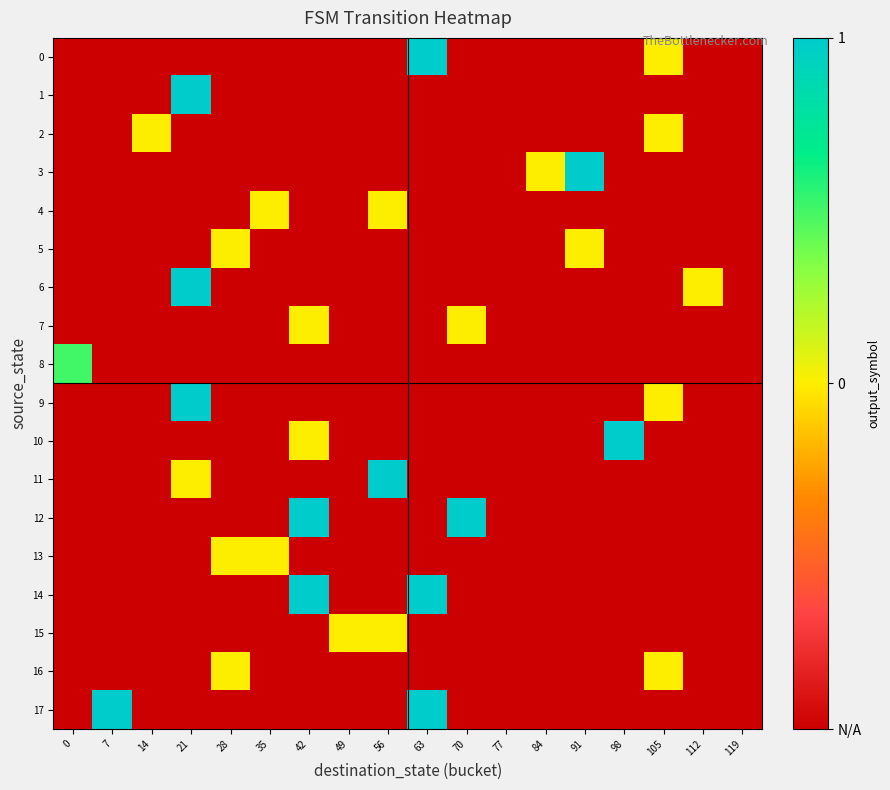

Reading left to right, list all the values displayed in this chart.

0: 0=-1.0	7=-1.0	14=-1.0	21=-1.0	28=-1.0	35=-1.0	42=-1.0	49=-1.0	56=-1.0	63=1.0	70=-1.0	77=-1.0	84=-1.0	91=-1.0	98=-1.0	105=0.0	112=-1.0	119=-1.0
1: 0=-1.0	7=-1.0	14=-1.0	21=1.0	28=-1.0	35=-1.0	42=-1.0	49=-1.0	56=-1.0	63=-1.0	70=-1.0	77=-1.0	84=-1.0	91=-1.0	98=-1.0	105=-1.0	112=-1.0	119=-1.0
2: 0=-1.0	7=-1.0	14=0.0	21=-1.0	28=-1.0	35=-1.0	42=-1.0	49=-1.0	56=-1.0	63=-1.0	70=-1.0	77=-1.0	84=-1.0	91=-1.0	98=-1.0	105=0.0	112=-1.0	119=-1.0
3: 0=-1.0	7=-1.0	14=-1.0	21=-1.0	28=-1.0	35=-1.0	42=-1.0	49=-1.0	56=-1.0	63=-1.0	70=-1.0	77=-1.0	84=0.0	91=1.0	98=-1.0	105=-1.0	112=-1.0	119=-1.0
4: 0=-1.0	7=-1.0	14=-1.0	21=-1.0	28=-1.0	35=0.0	42=-1.0	49=-1.0	56=0.0	63=-1.0	70=-1.0	77=-1.0	84=-1.0	91=-1.0	98=-1.0	105=-1.0	112=-1.0	119=-1.0
5: 0=-1.0	7=-1.0	14=-1.0	21=-1.0	28=0.0	35=-1.0	42=-1.0	49=-1.0	56=-1.0	63=-1.0	70=-1.0	77=-1.0	84=-1.0	91=0.0	98=-1.0	105=-1.0	112=-1.0	119=-1.0
6: 0=-1.0	7=-1.0	14=-1.0	21=1.0	28=-1.0	35=-1.0	42=-1.0	49=-1.0	56=-1.0	63=-1.0	70=-1.0	77=-1.0	84=-1.0	91=-1.0	98=-1.0	105=-1.0	112=0.0	119=-1.0
7: 0=-1.0	7=-1.0	14=-1.0	21=-1.0	28=-1.0	35=-1.0	42=0.0	49=-1.0	56=-1.0	63=-1.0	70=0.0	77=-1.0	84=-1.0	91=-1.0	98=-1.0	105=-1.0	112=-1.0	119=-1.0
8: 0=0.5	7=-1.0	14=-1.0	21=-1.0	28=-1.0	35=-1.0	42=-1.0	49=-1.0	56=-1.0	63=-1.0	70=-1.0	77=-1.0	84=-1.0	91=-1.0	98=-1.0	105=-1.0	112=-1.0	119=-1.0
9: 0=-1.0	7=-1.0	14=-1.0	21=1.0	28=-1.0	35=-1.0	42=-1.0	49=-1.0	56=-1.0	63=-1.0	70=-1.0	77=-1.0	84=-1.0	91=-1.0	98=-1.0	105=0.0	112=-1.0	119=-1.0
10: 0=-1.0	7=-1.0	14=-1.0	21=-1.0	28=-1.0	35=-1.0	42=0.0	49=-1.0	56=-1.0	63=-1.0	70=-1.0	77=-1.0	84=-1.0	91=-1.0	98=1.0	105=-1.0	112=-1.0	119=-1.0
11: 0=-1.0	7=-1.0	14=-1.0	21=0.0	28=-1.0	35=-1.0	42=-1.0	49=-1.0	56=1.0	63=-1.0	70=-1.0	77=-1.0	84=-1.0	91=-1.0	98=-1.0	105=-1.0	112=-1.0	119=-1.0
12: 0=-1.0	7=-1.0	14=-1.0	21=-1.0	28=-1.0	35=-1.0	42=1.0	49=-1.0	56=-1.0	63=-1.0	70=1.0	77=-1.0	84=-1.0	91=-1.0	98=-1.0	105=-1.0	112=-1.0	119=-1.0
13: 0=-1.0	7=-1.0	14=-1.0	21=-1.0	28=0.0	35=0.0	42=-1.0	49=-1.0	56=-1.0	63=-1.0	70=-1.0	77=-1.0	84=-1.0	91=-1.0	98=-1.0	105=-1.0	112=-1.0	119=-1.0
14: 0=-1.0	7=-1.0	14=-1.0	21=-1.0	28=-1.0	35=-1.0	42=1.0	49=-1.0	56=-1.0	63=1.0	70=-1.0	77=-1.0	84=-1.0	91=-1.0	98=-1.0	105=-1.0	112=-1.0	119=-1.0
15: 0=-1.0	7=-1.0	14=-1.0	21=-1.0	28=-1.0	35=-1.0	42=-1.0	49=0.0	56=0.0	63=-1.0	70=-1.0	77=-1.0	84=-1.0	91=-1.0	98=-1.0	105=-1.0	112=-1.0	119=-1.0
16: 0=-1.0	7=-1.0	14=-1.0	21=-1.0	28=0.0	35=-1.0	42=-1.0	49=-1.0	56=-1.0	63=-1.0	70=-1.0	77=-1.0	84=-1.0	91=-1.0	98=-1.0	105=0.0	112=-1.0	119=-1.0
17: 0=-1.0	7=1.0	14=-1.0	21=-1.0	28=-1.0	35=-1.0	42=-1.0	49=-1.0	56=-1.0	63=1.0	70=-1.0	77=-1.0	84=-1.0	91=-1.0	98=-1.0	105=-1.0	112=-1.0	119=-1.0